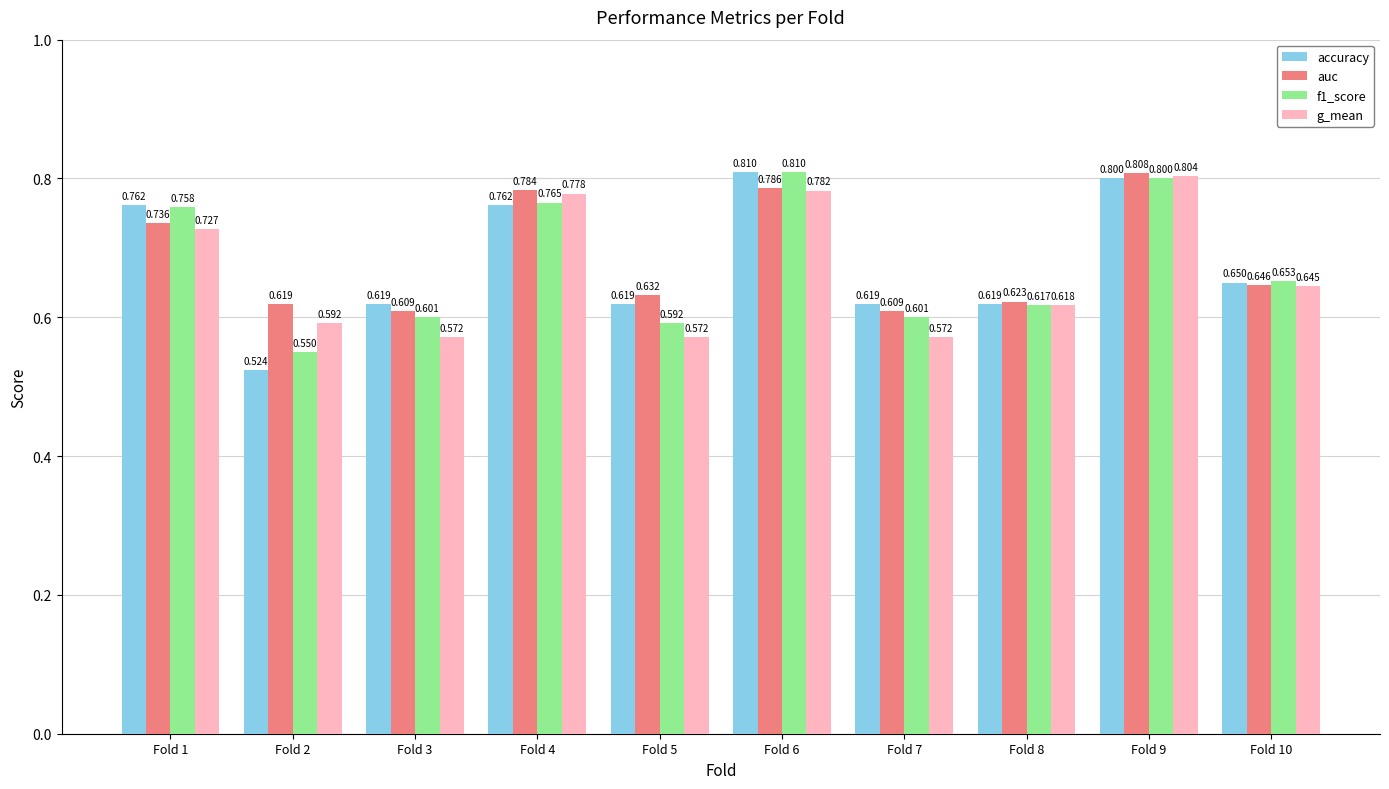

Count the number of data series in this chart.

4